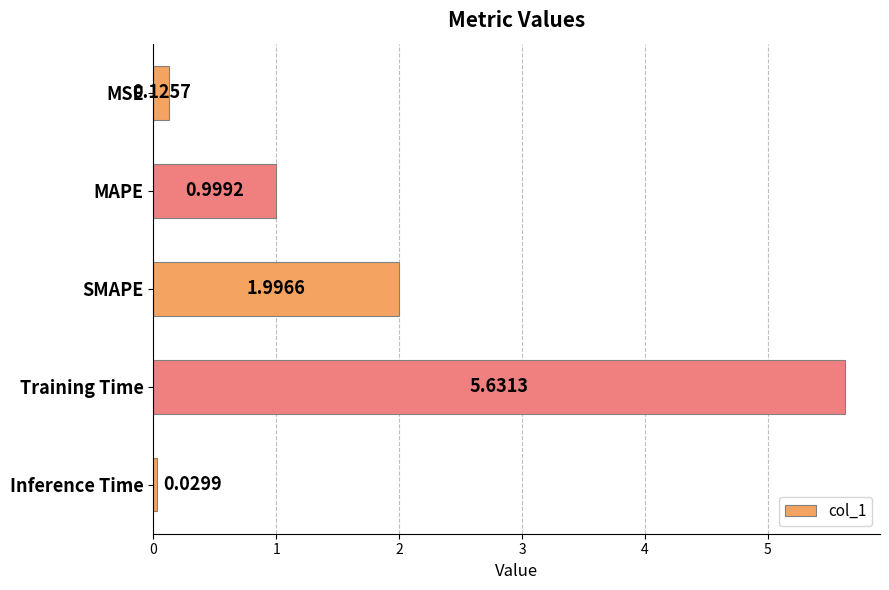

How many series are shown in this chart?

1